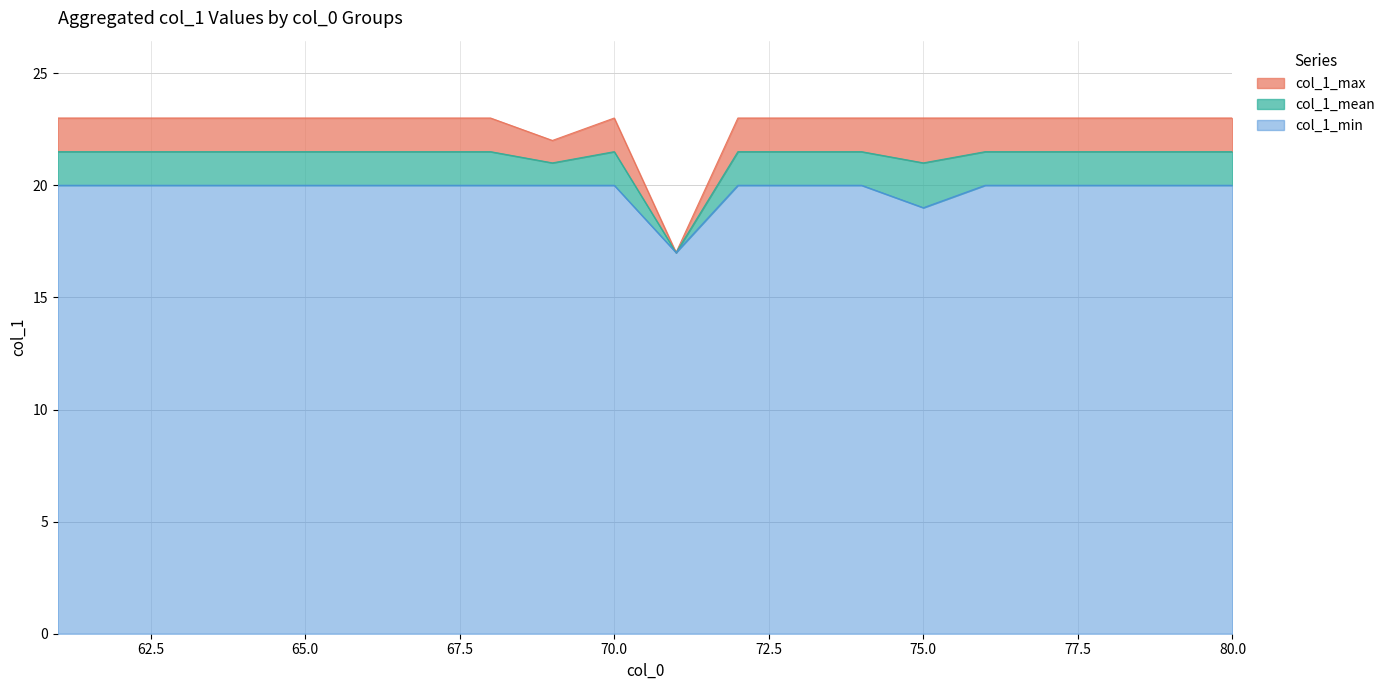

True or false: col_1_mean has more than 2 interior local peaks.

True